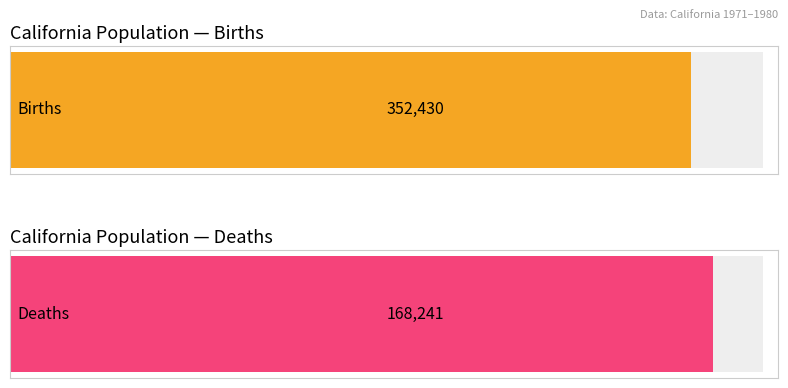

Which series has the largest total across all categories?

Births